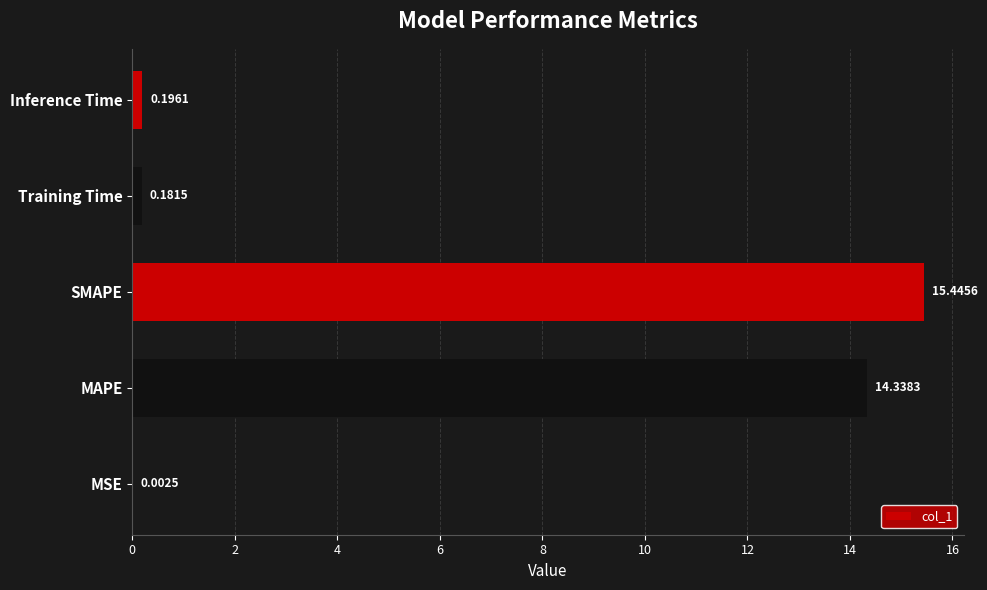

Which has a higher value, MAPE or MSE?

MAPE